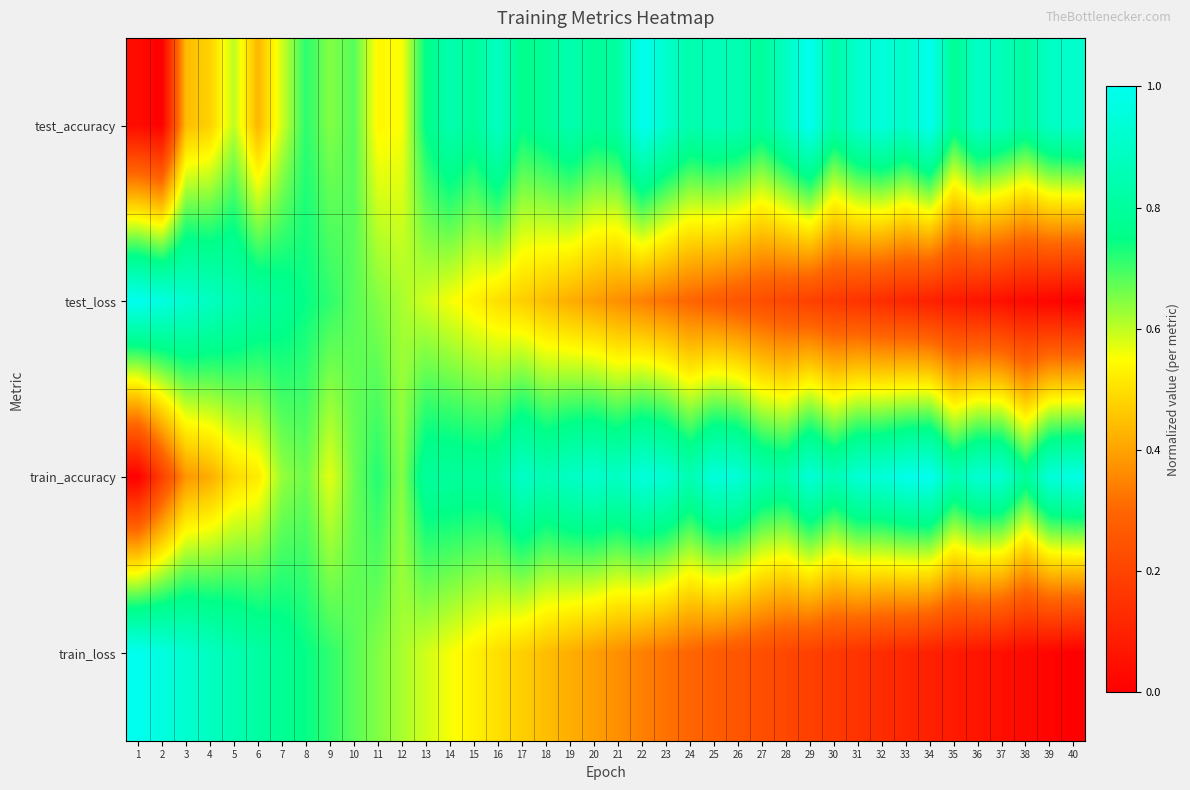

What is the maximum value shown in the chart?

1.0